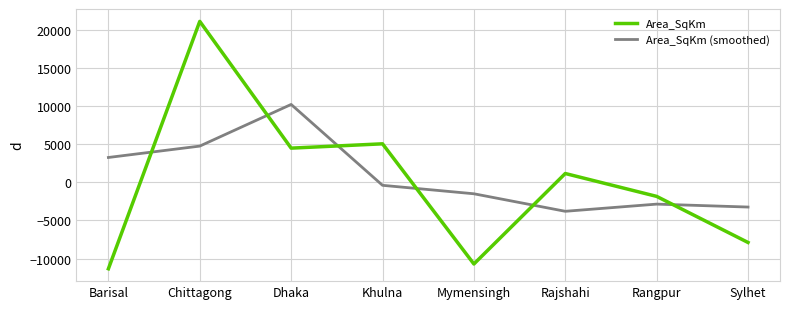

The Area_SqKm series shows -17067.7 at Barisal. True or false?

False